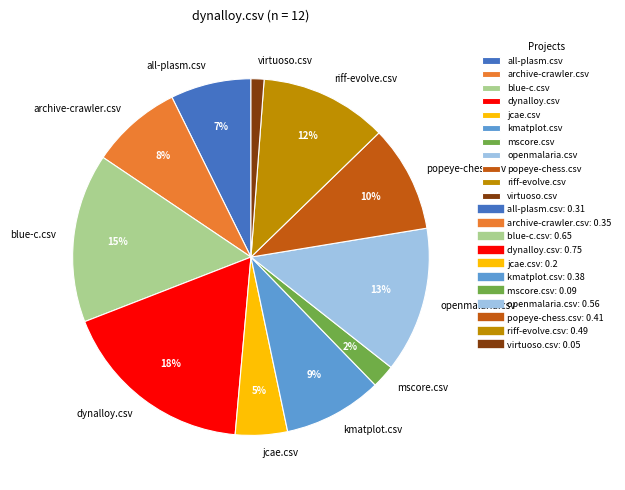

What percentage is the archive-crawler.csv slice, to the nearest percent?

8%